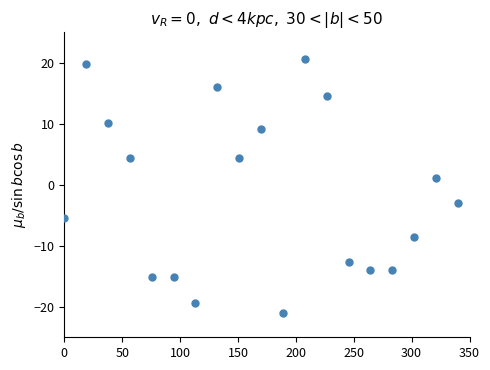

What is the range of X values (max minus min)?

340.0